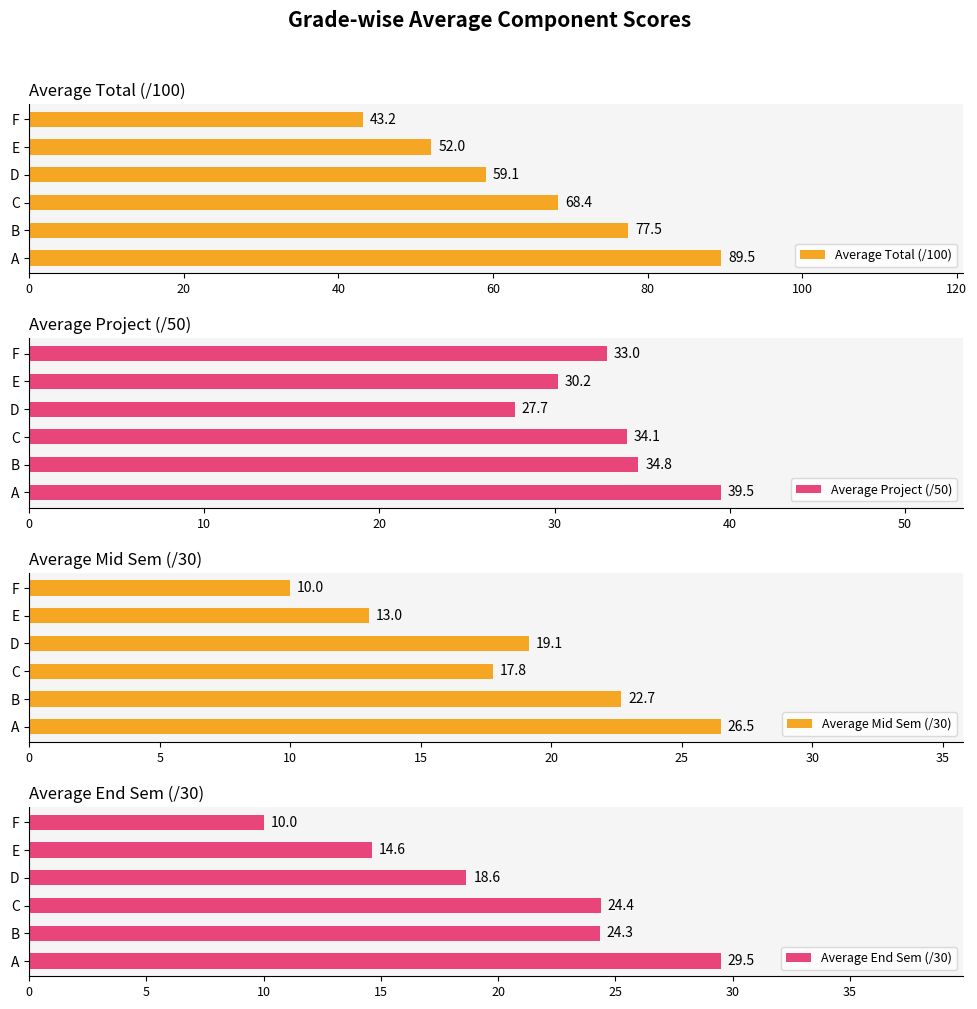

At how many categories does at least one series exceed 61?

3